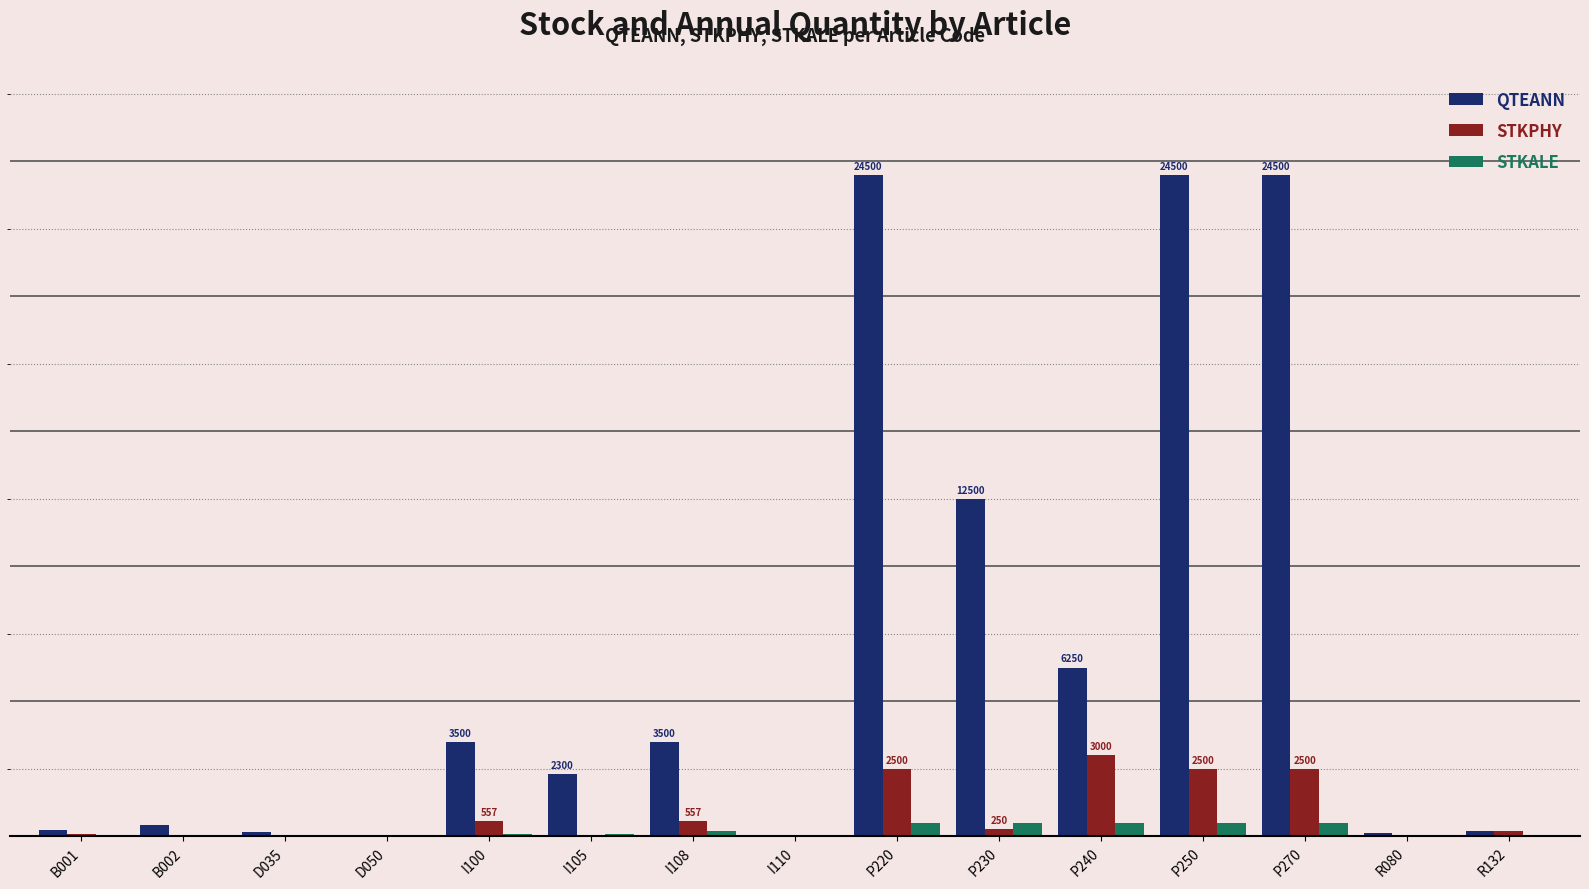

Is it true that STKALE equals 75 at I105?

True